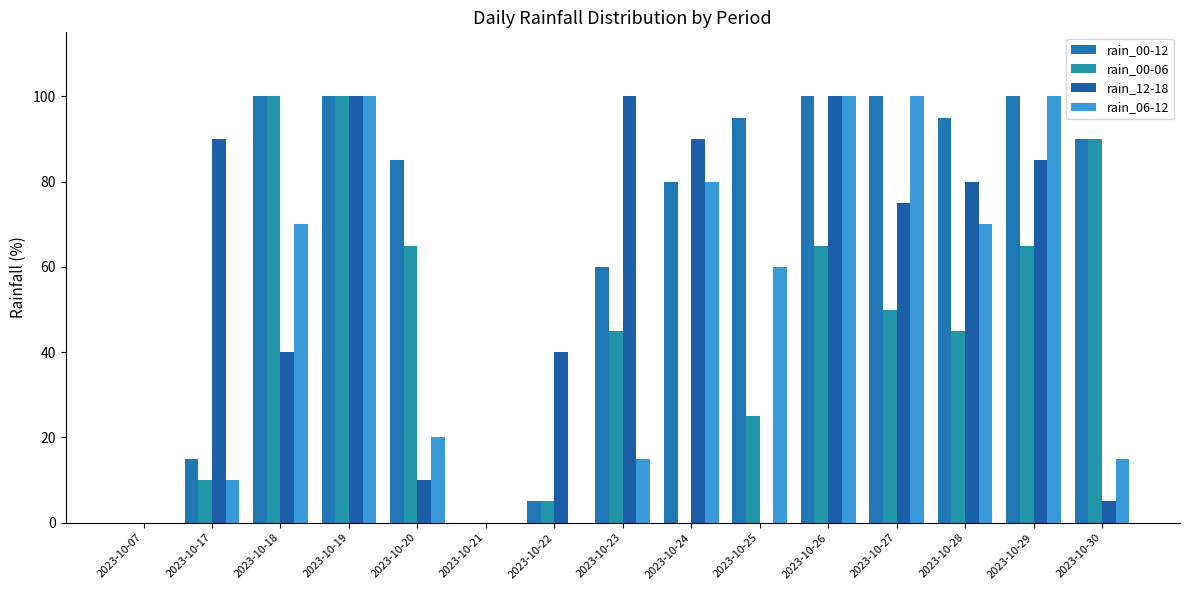

At 2023-10-30, list the series in order from largest to smallest.

rain_00-12, rain_00-06, rain_06-12, rain_12-18